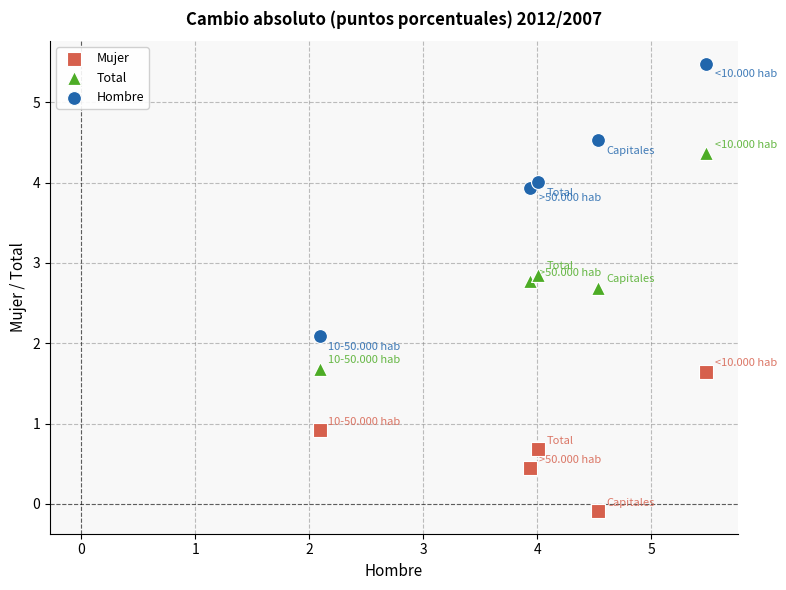

Which series reaches the maximum Y coordinate?

Hombre